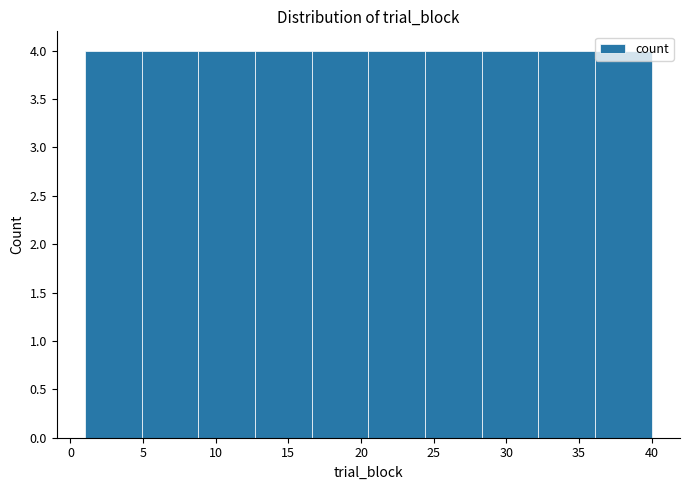

Reading left to right, transcribe this chart: for each bar, give the range it covers on the x-axis and its height. Neither the bar edges nor the heights are printed on the chart, so give them approximately, as read against the axes.

1.0 to 4.9: 4
4.9 to 8.8: 4
8.8 to 12.7: 4
12.7 to 16.6: 4
16.6 to 20.5: 4
20.5 to 24.4: 4
24.4 to 28.3: 4
28.3 to 32.2: 4
32.2 to 36.1: 4
36.1 to 40.0: 4